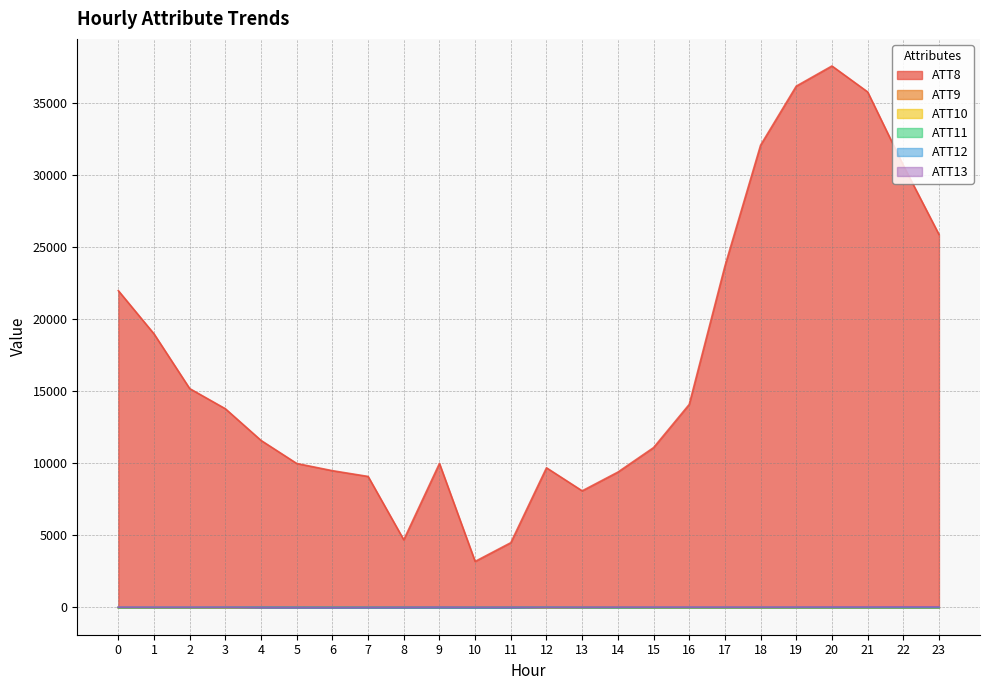

At 5, list the series in order from smallest to largest.

ATT12, ATT13, ATT11, ATT10, ATT9, ATT8